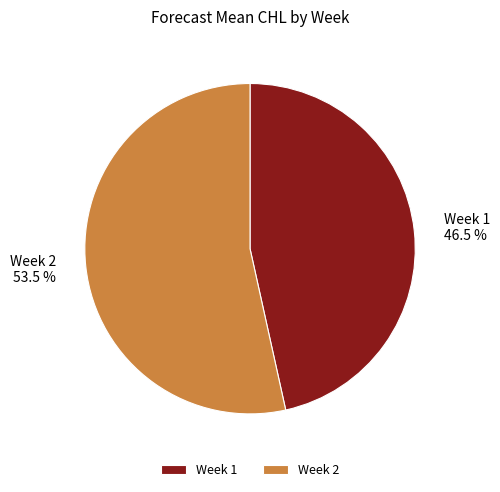

What is the majority slice?

Week 2